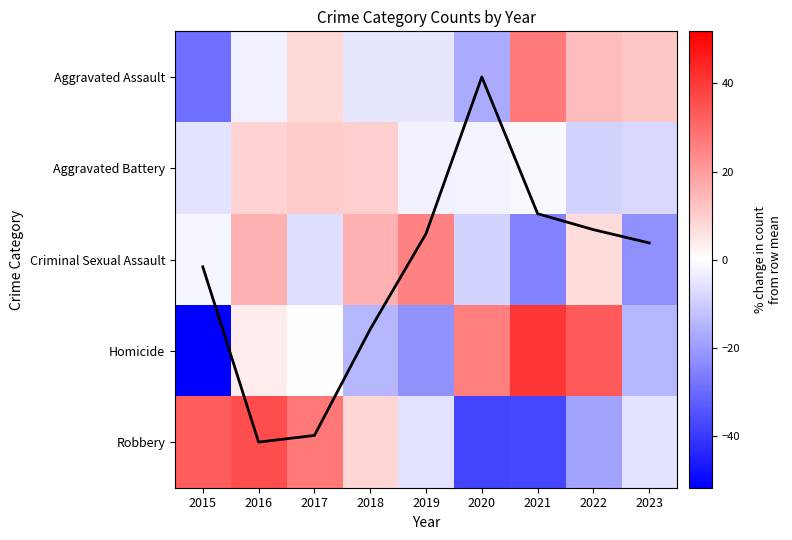

Which label corresponds to the largest value in the chart?

2021